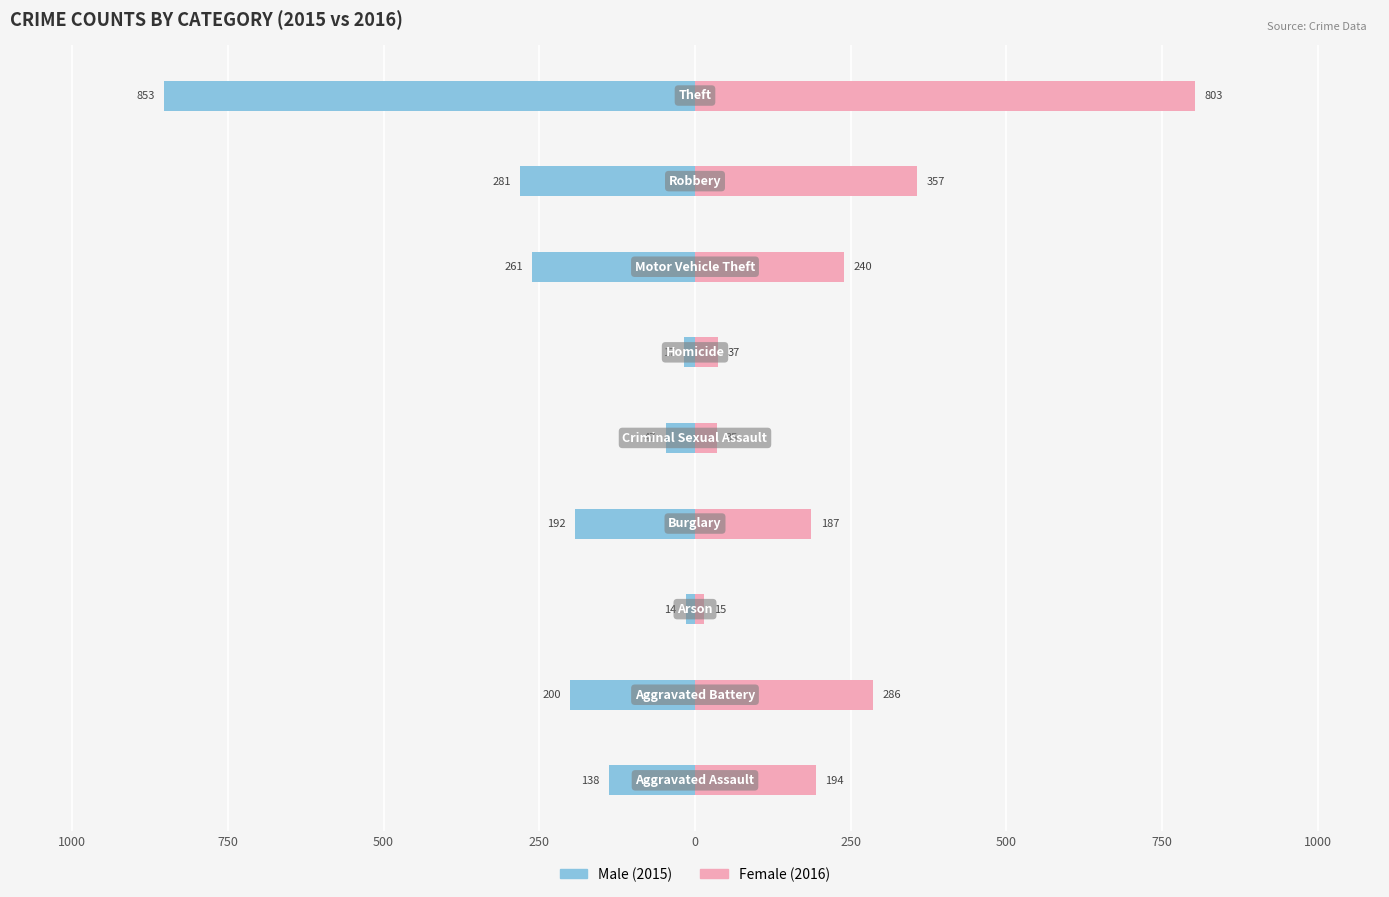

Between 750 and 500, which is larger?

750